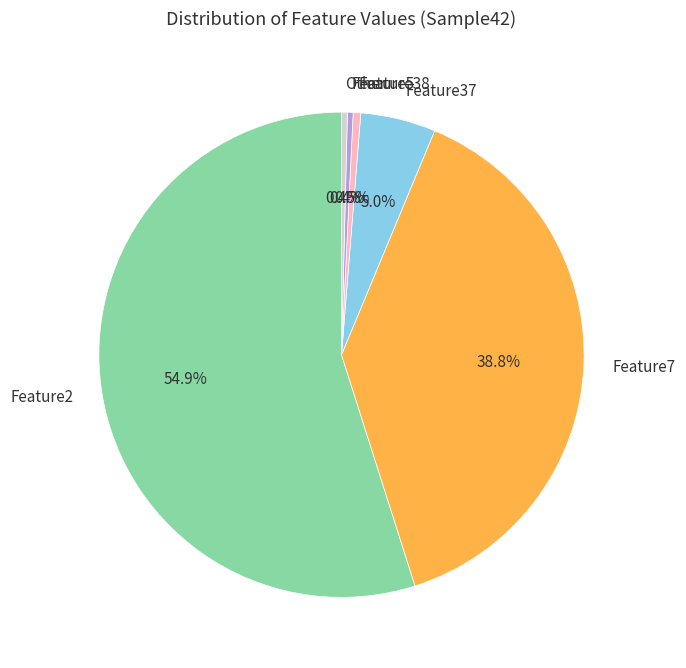

How many segments does this pie chart have?

6